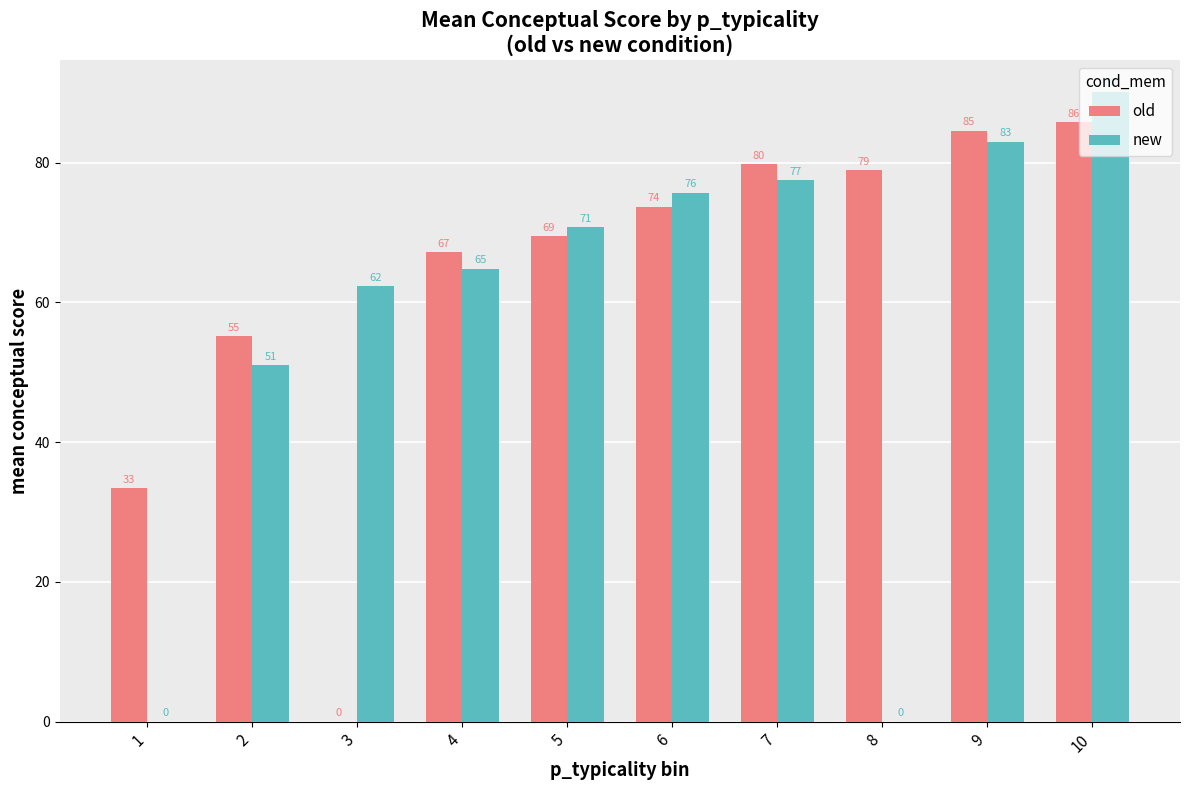

What are all the series names shown in the legend?

old, new